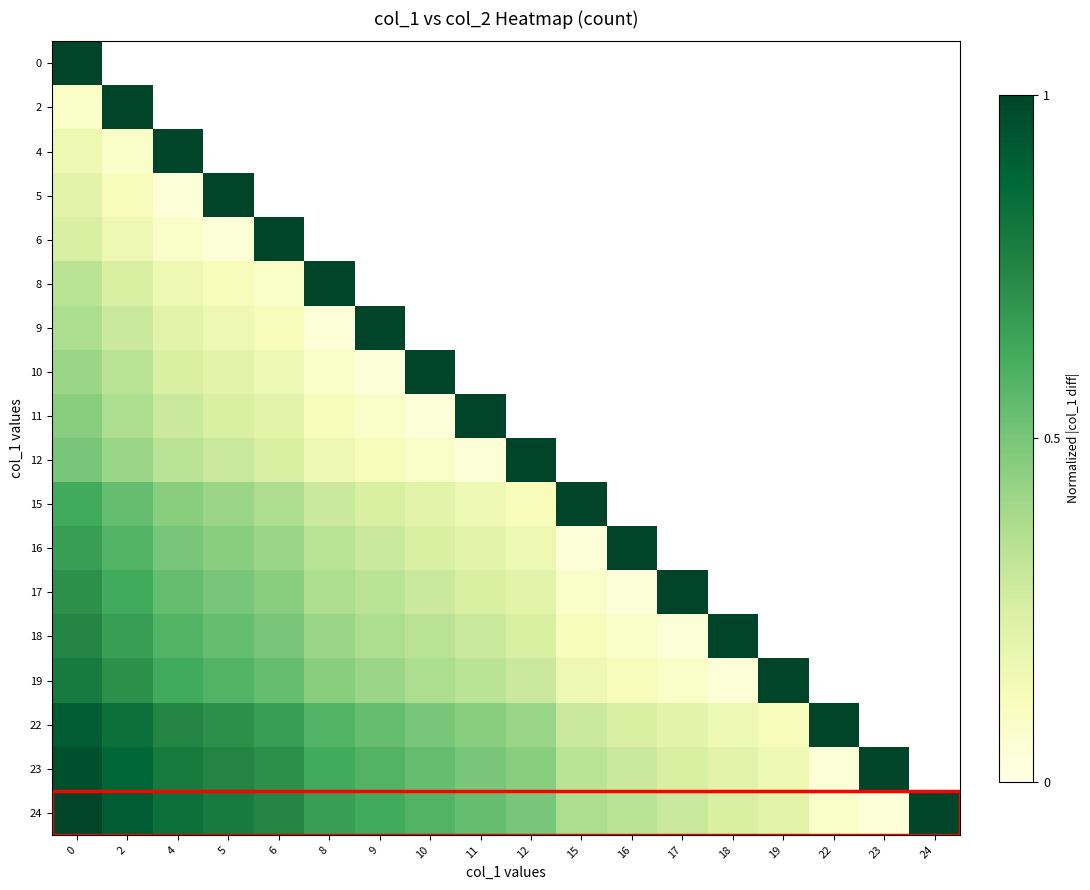

At which label does row_12 reach its minimum?

16